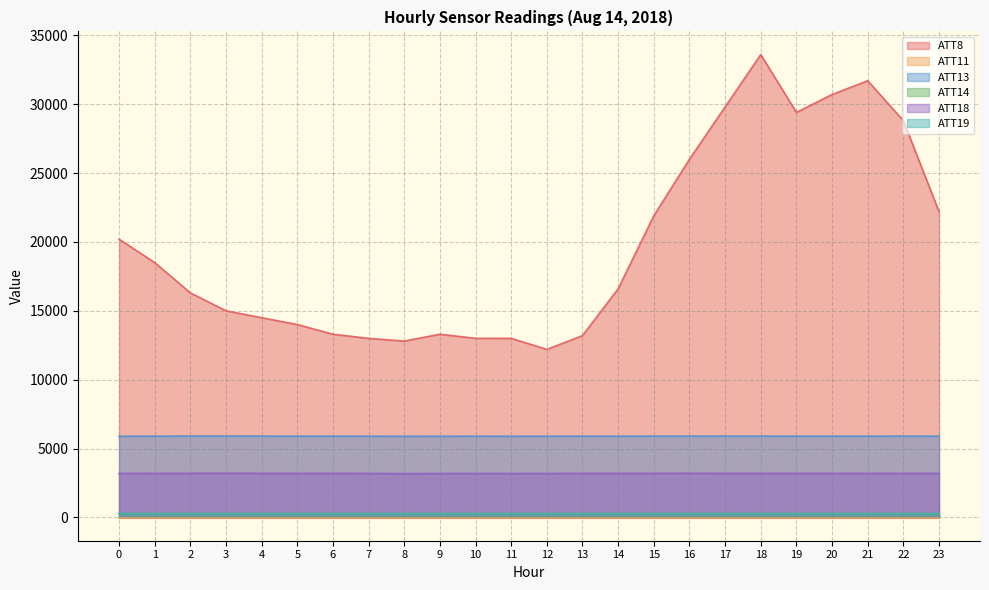

What is the value of the ATT19 point at the 5th from the left?

281.1